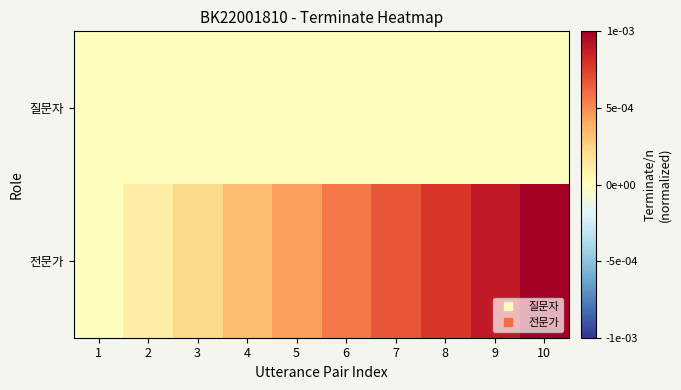

Between 2 and 3, which series saw the biggest shift?

전문가